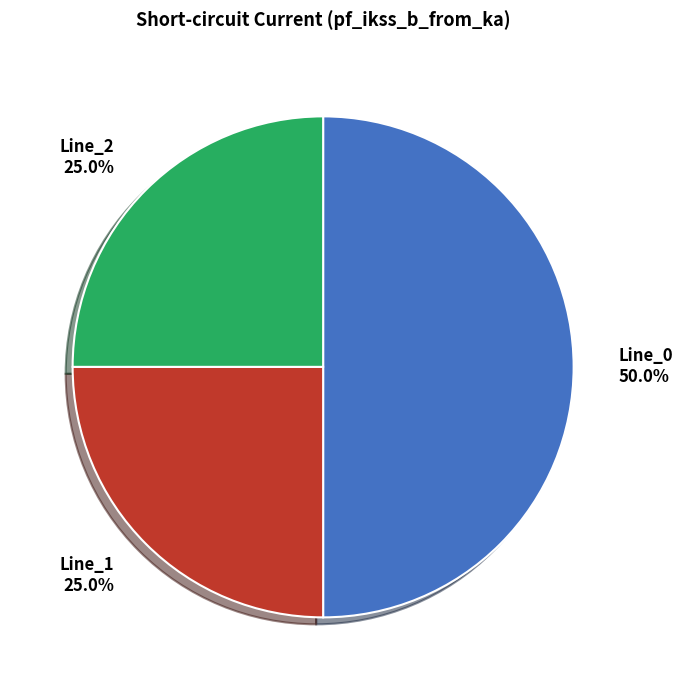

Which slice is the largest?

Line_0